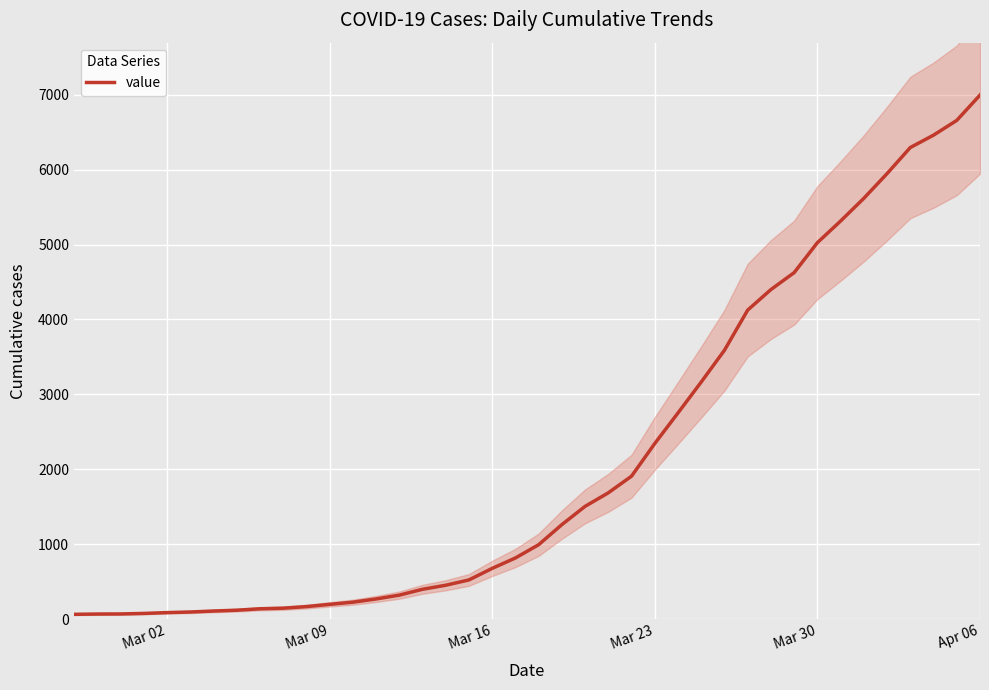

Which category has the highest value in the value series?

Apr 06